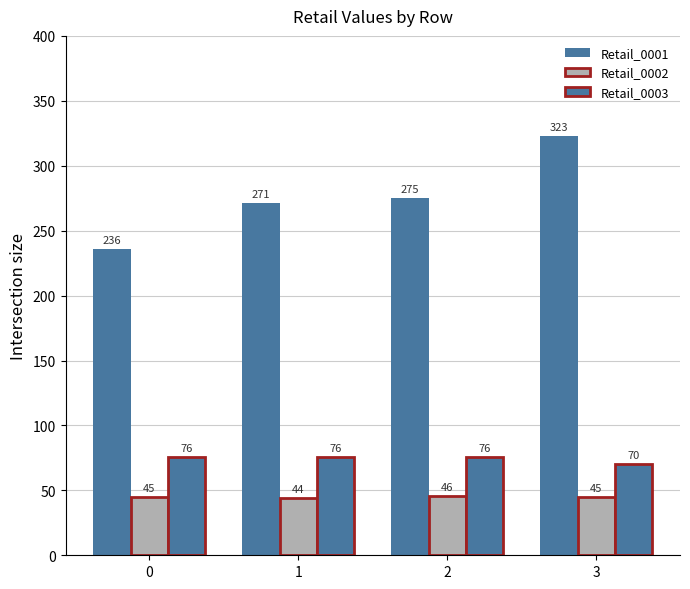

The Retail_0002 series shows 65 at 2. True or false?

False